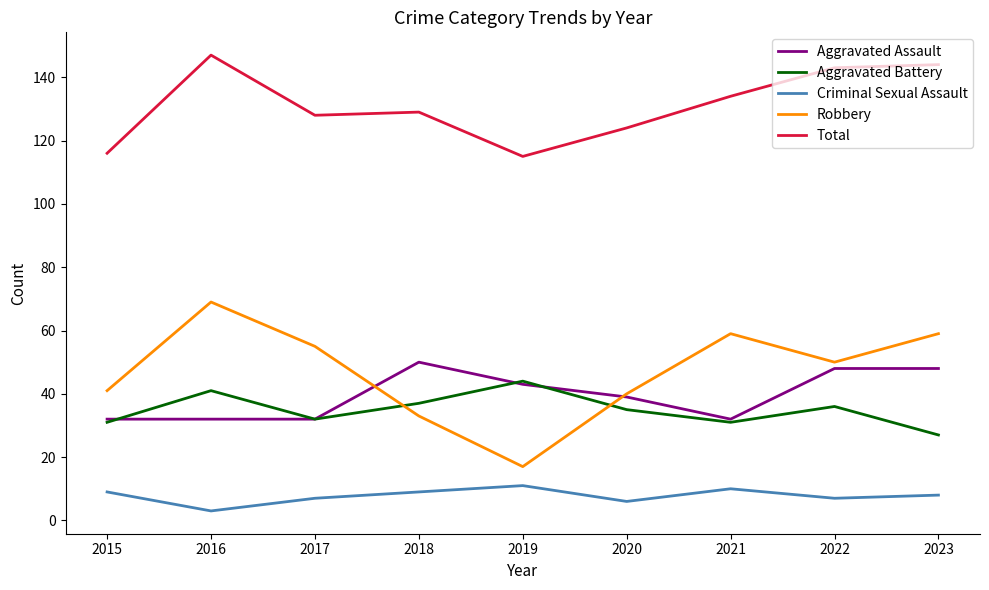

Is it true that Aggravated Assault equals 43 at 2019?

True